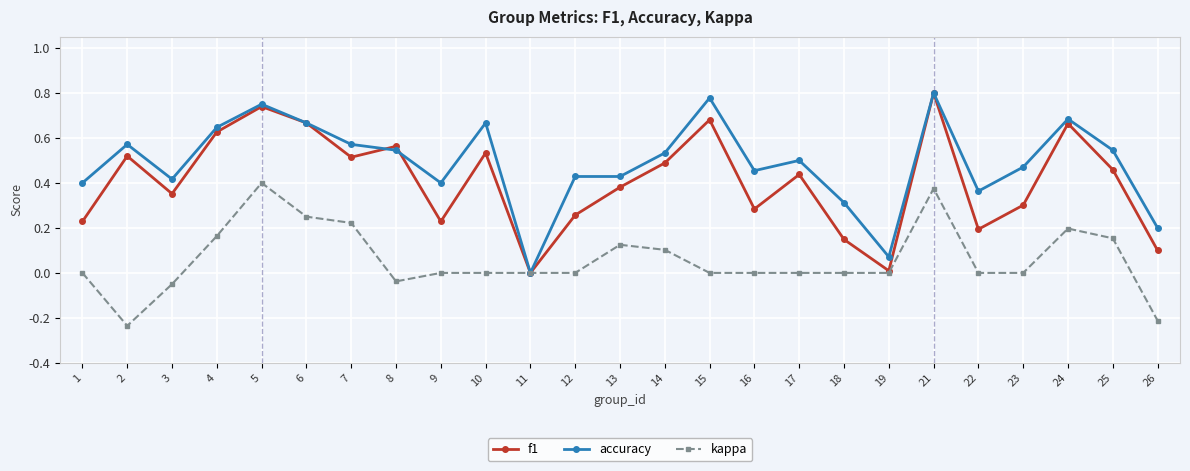

Is it true that kappa equals 0.1 at 6?

False